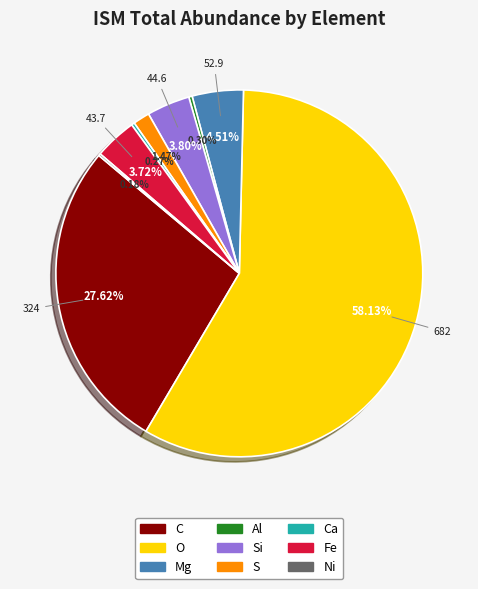

What is the ratio of the value at C to the value at Al?

92.6